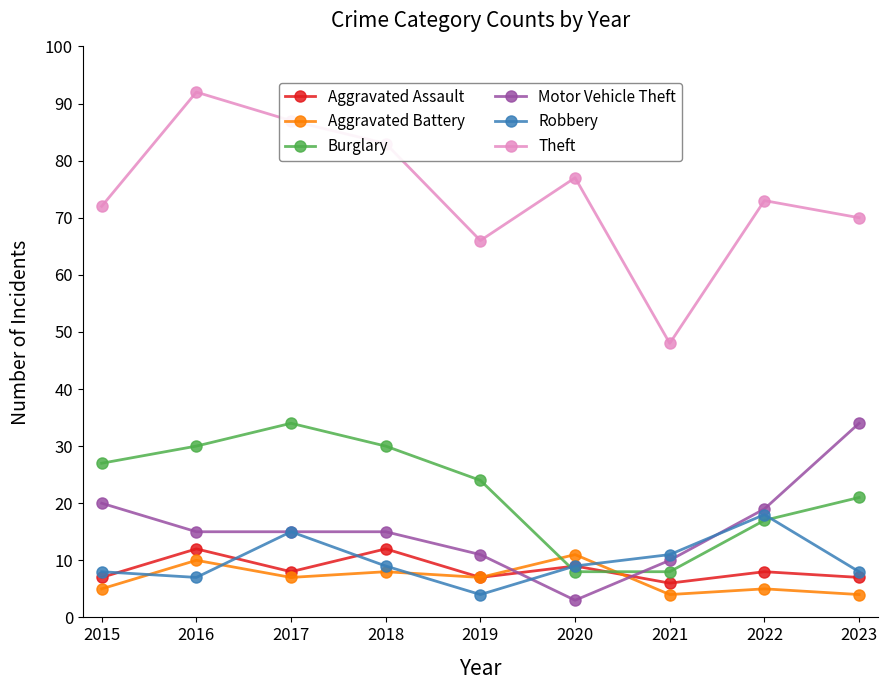

Between which two adjacent categories do Aggravated Battery and Robbery first intersect?

2015 and 2016